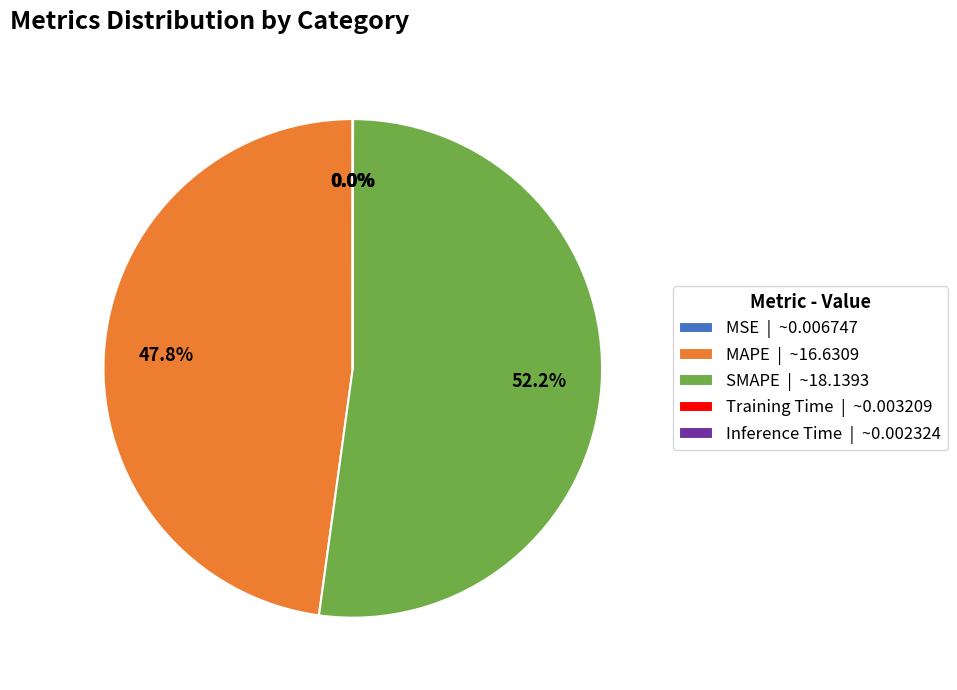

True or false: MAPE accounts for 48% of the total.

True